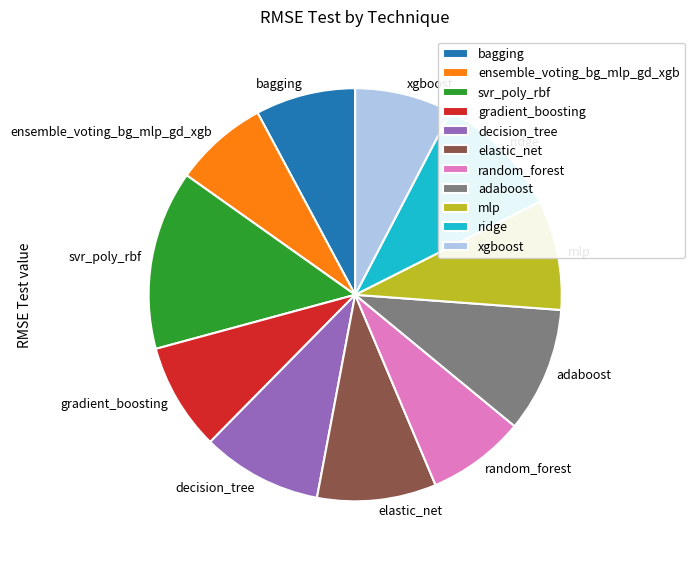

The random_forest slice represents 1% of the pie. True or false?

False